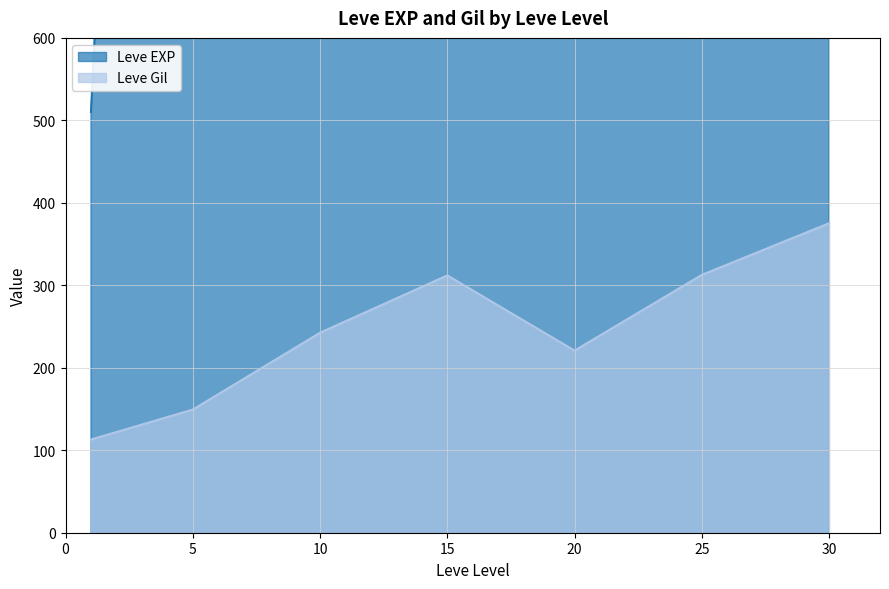

Is it true that Leve EXP equals 3830 at 10?

False